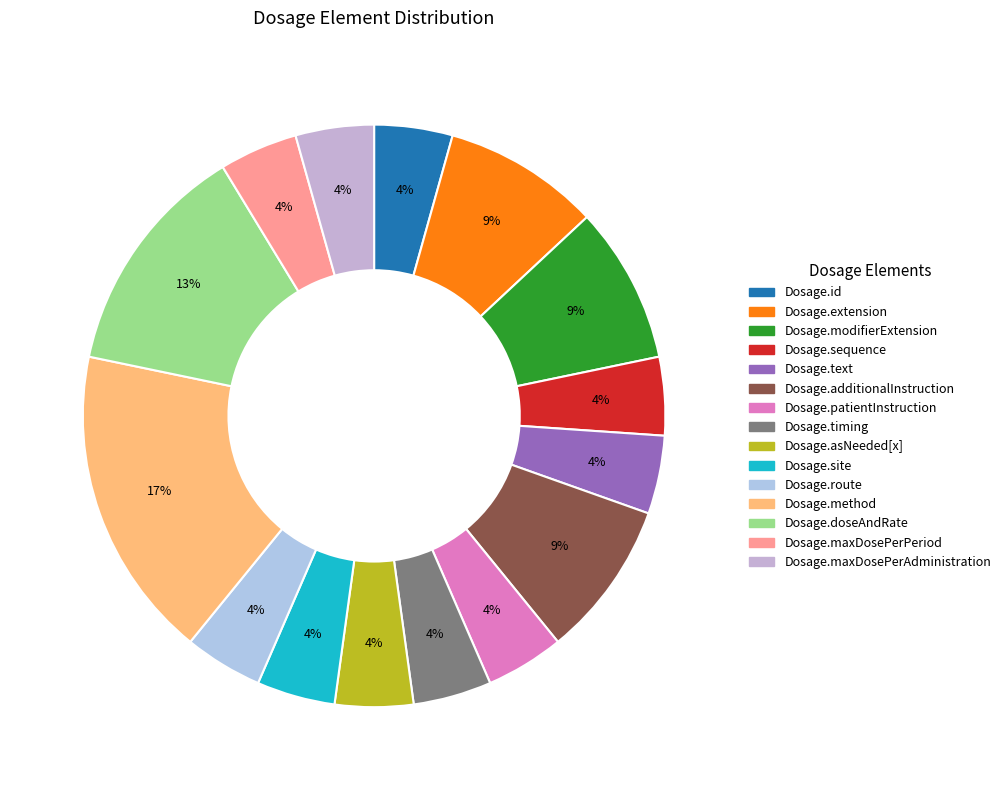

Count the number of slices in the pie.

15